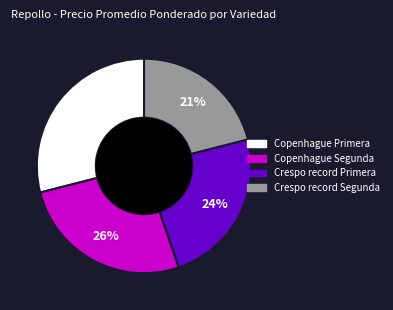

To the nearest percent, what portion does Crespo record Segunda represent?

21%